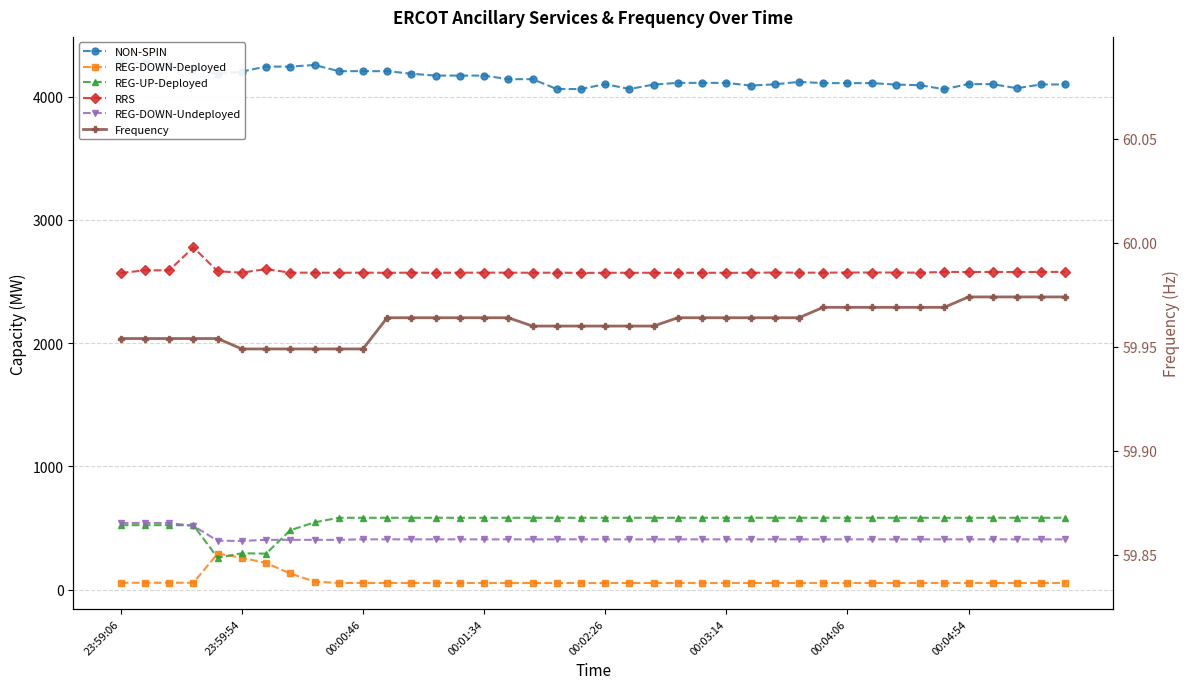

At how many categories does at least one series exceed 3098?

40